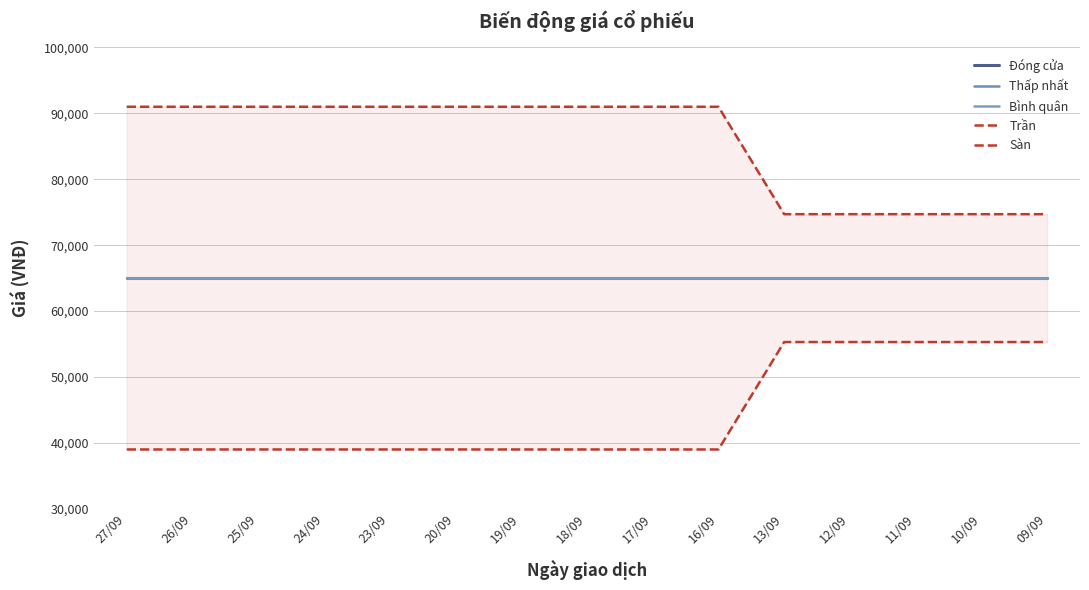

How many lines are shown in the chart?

5